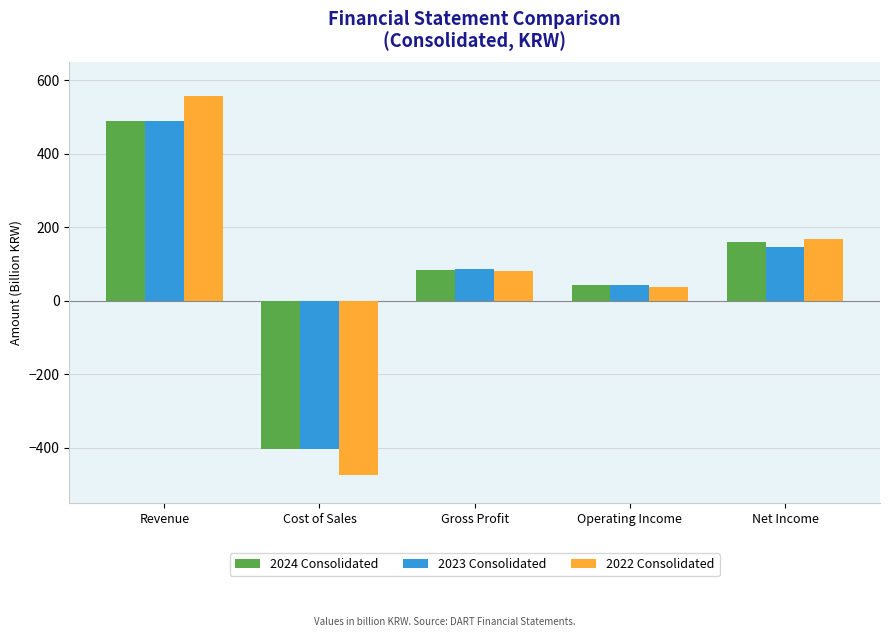

What is the spread (max minus min) of values at Gross Profit?

4.6